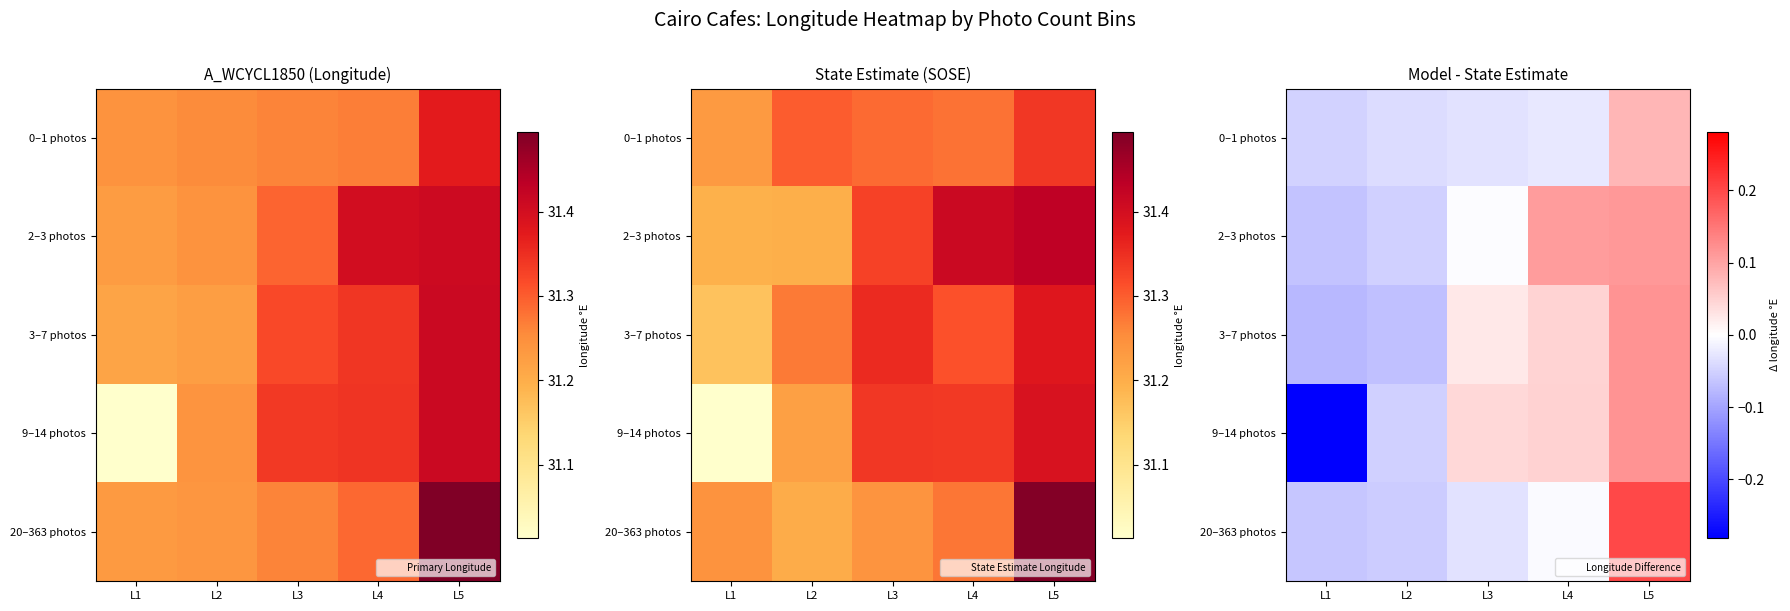

The value of 20–363 photos at L1 is -0.0. True or false?

False